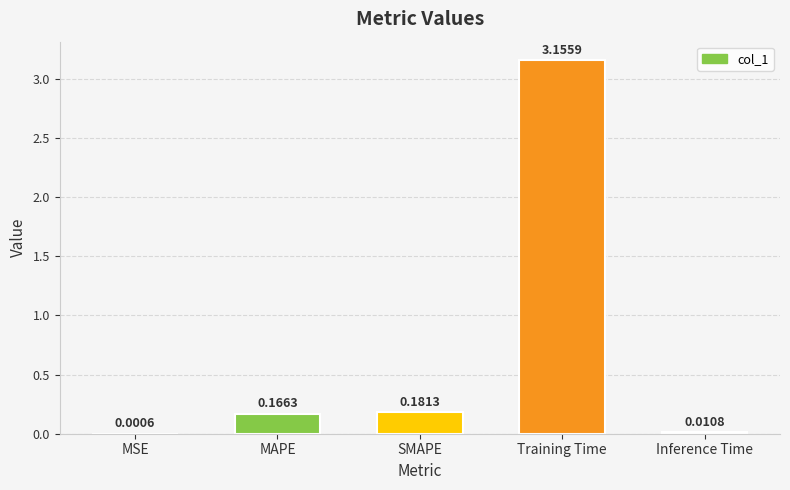

What is the difference between the values at Training Time and Inference Time?

3.1